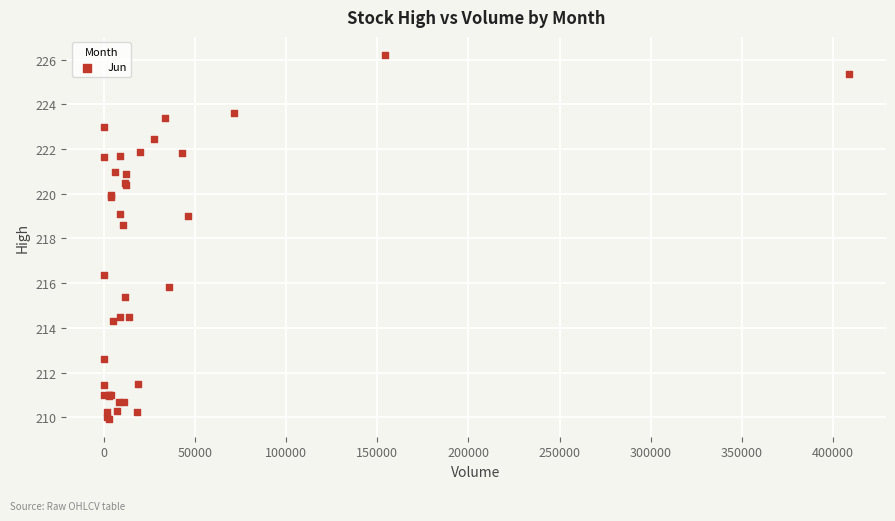

What Y value in the scatter plot is closest to 218?

218.6